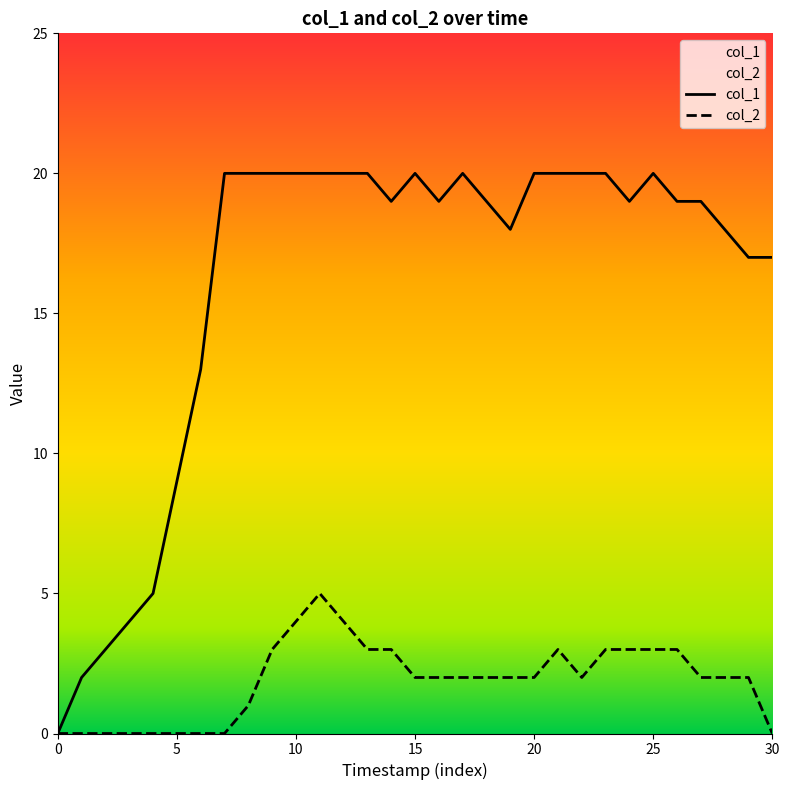

At 13, list the series in order from largest to smallest.

col_1, col_2